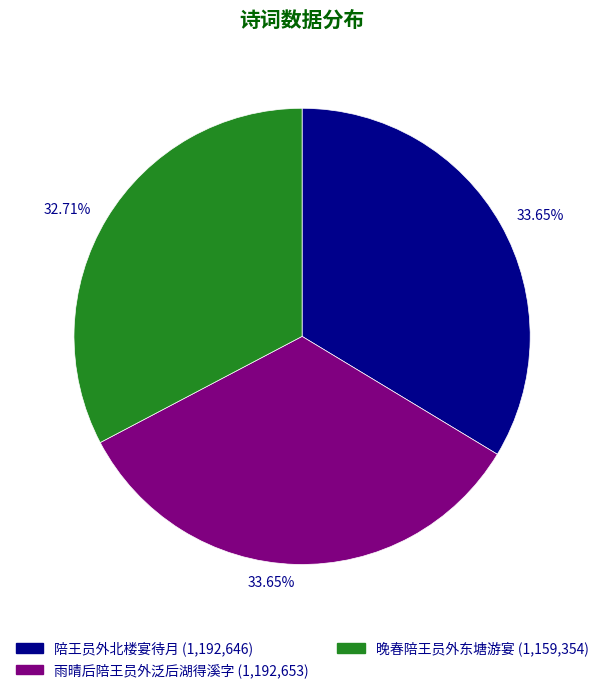

Is the sum of 晚春陪王员外东塘游宴 (1,159,354) and 雨晴后陪王员外泛后湖得溪字 (1,192,653) greater than half?

Yes